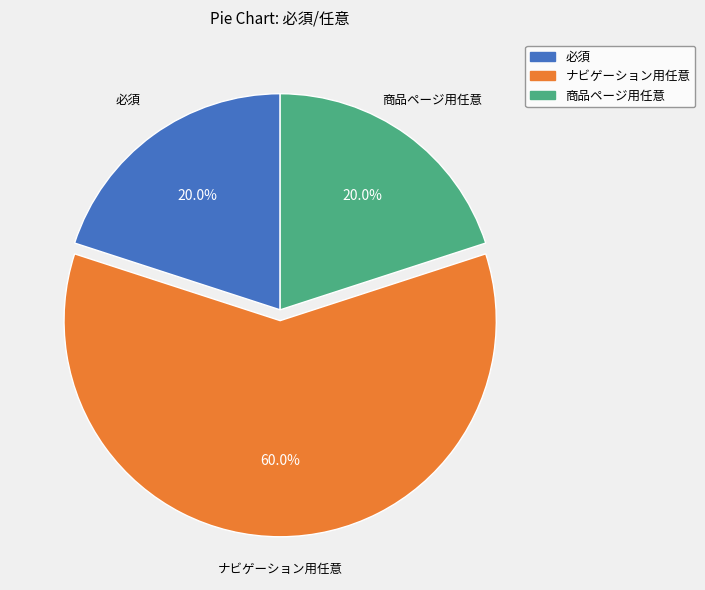

Count the number of slices in the pie.

3